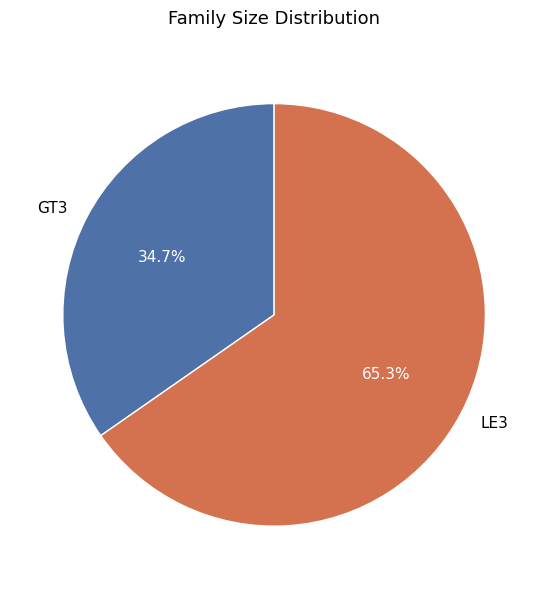

To the nearest percent, what is the average slice percentage?

50%